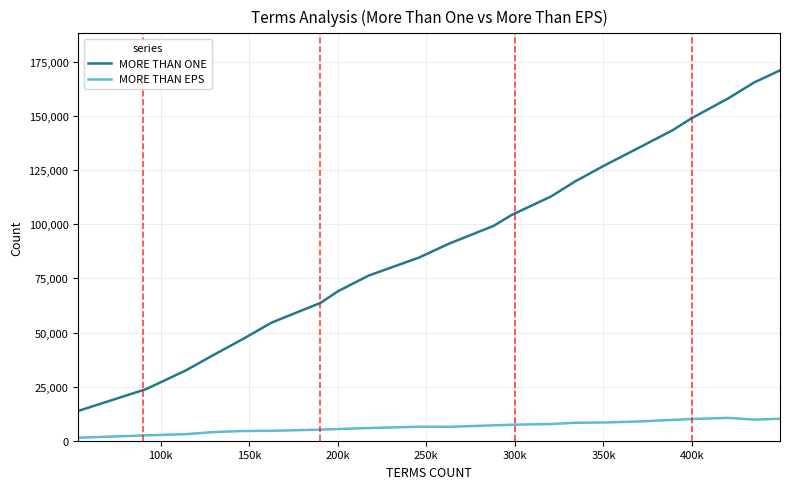

What are all the series names shown in the legend?

MORE THAN ONE, MORE THAN EPS